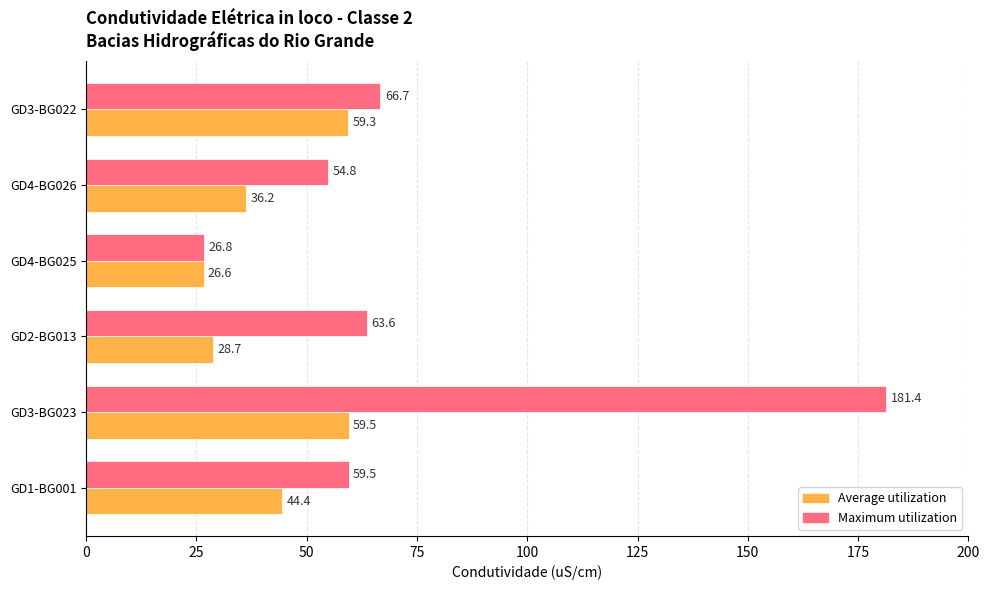

True or false: Average utilization has a value of 5.4 at GD4-BG025.

False